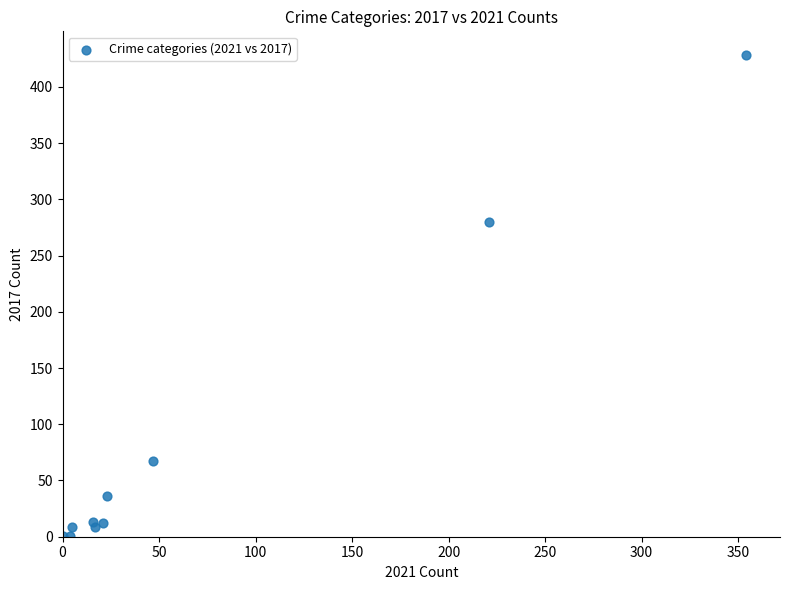

What Y value in the scatter plot is closest to 214?

280